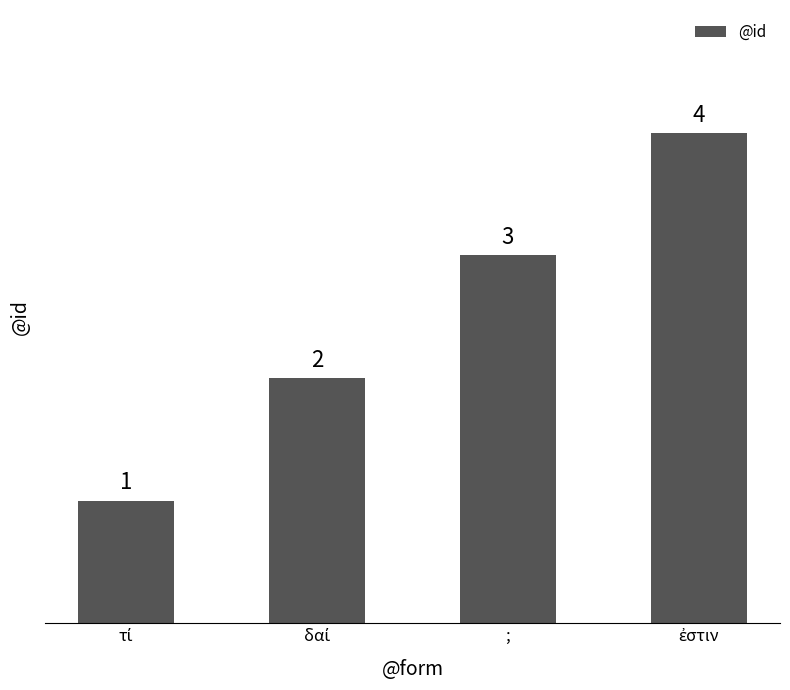

What is the value of the 3rd bar from the left?

3